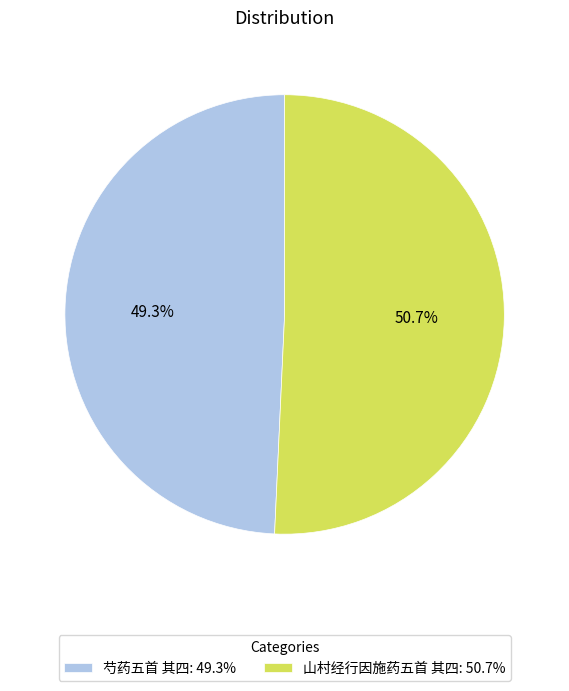

How many segments does this pie chart have?

2